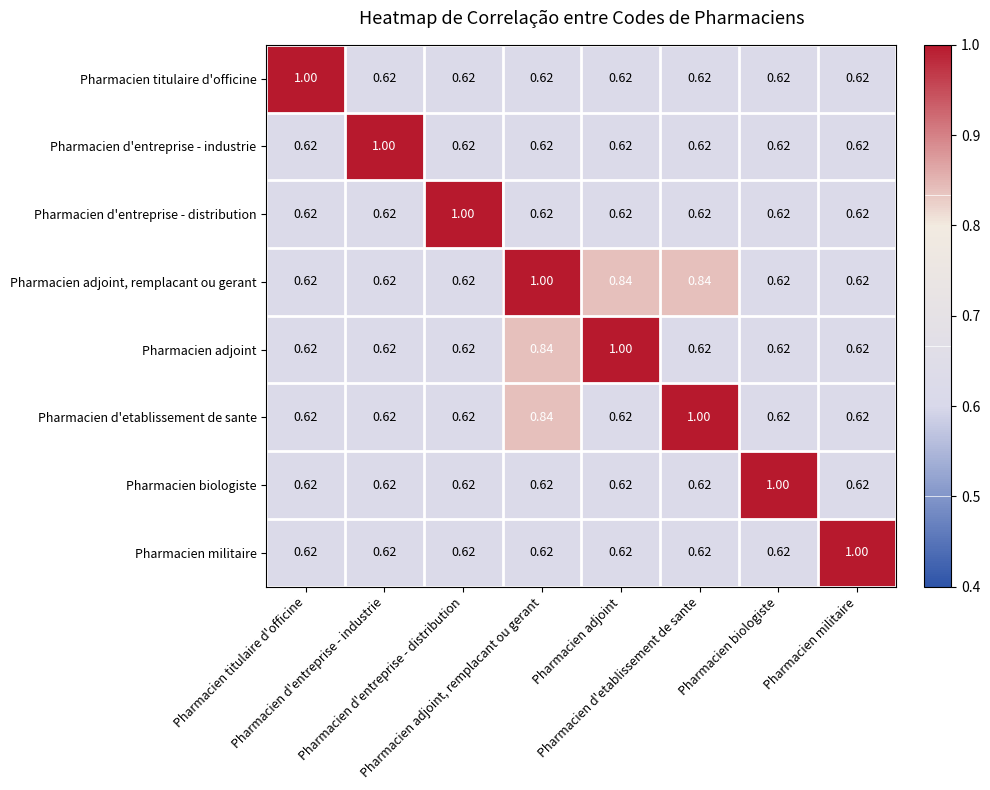

Count the number of categories in the chart.

8